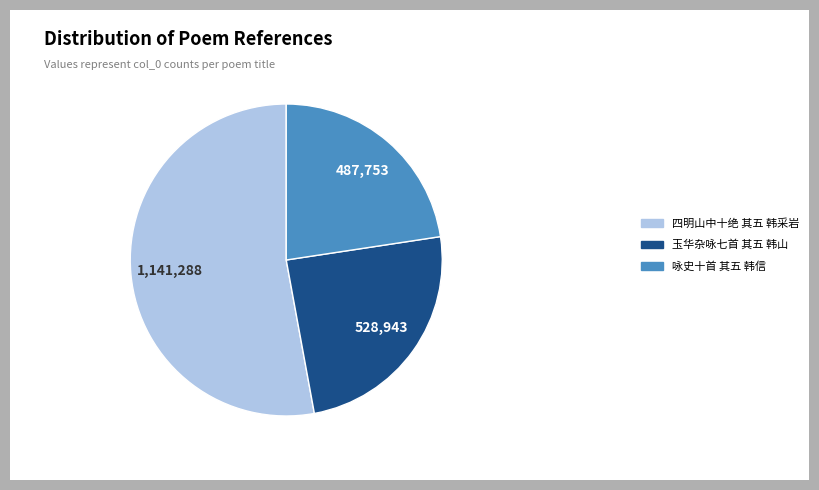

Rank the categories by value from highest to lowest.

四明山中十绝 其五 韩采岩, 玉华杂咏七首 其五 韩山, 咏史十首 其五 韩信